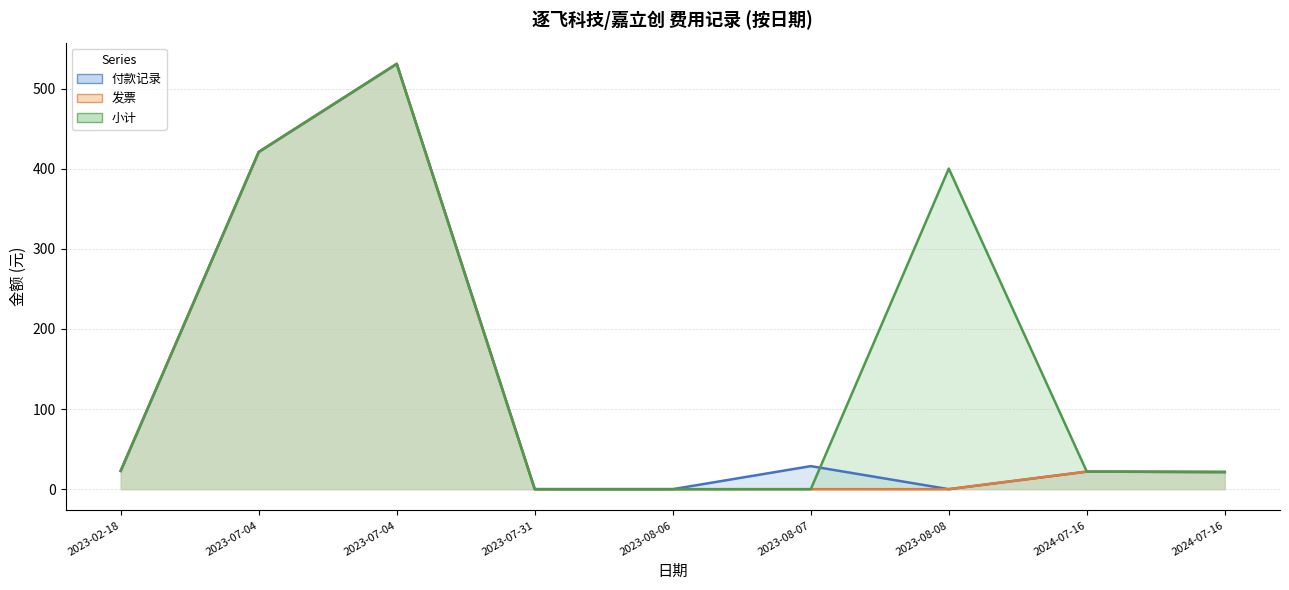

True or false: 付款记录 (线) and 发票 (线) intersect in this chart.

False